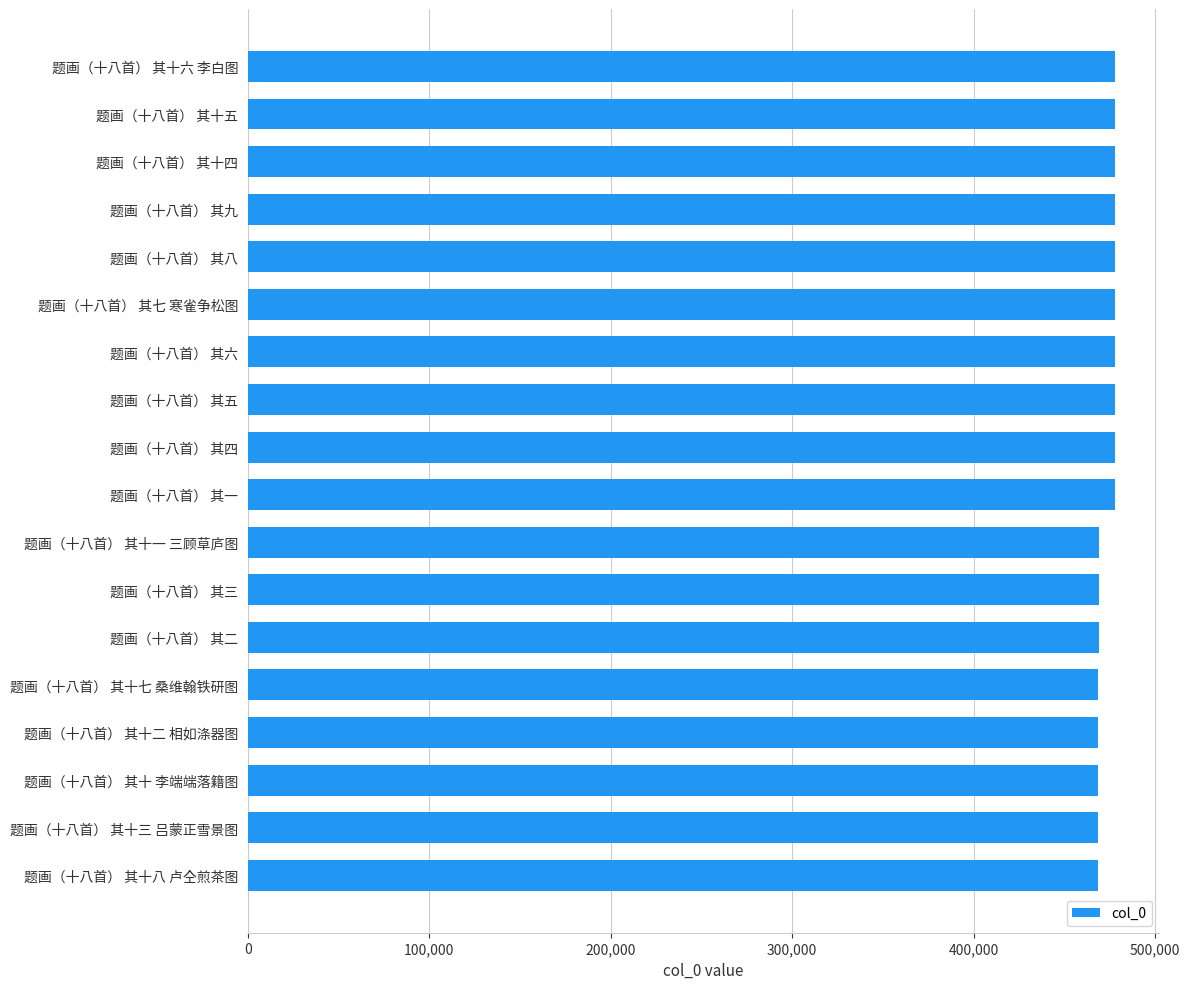

What is the smallest value displayed?

468796